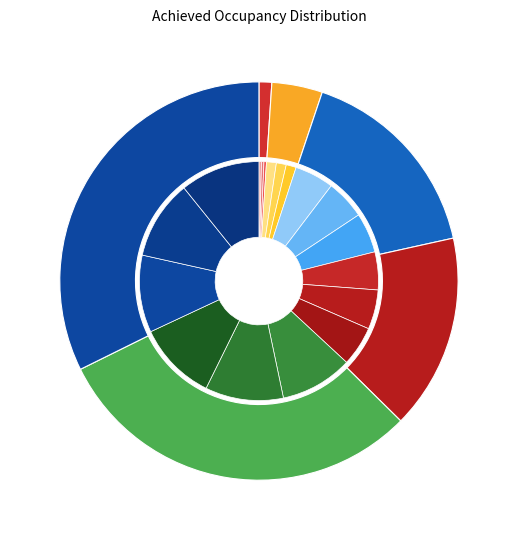

How many segments does this pie chart have?

6